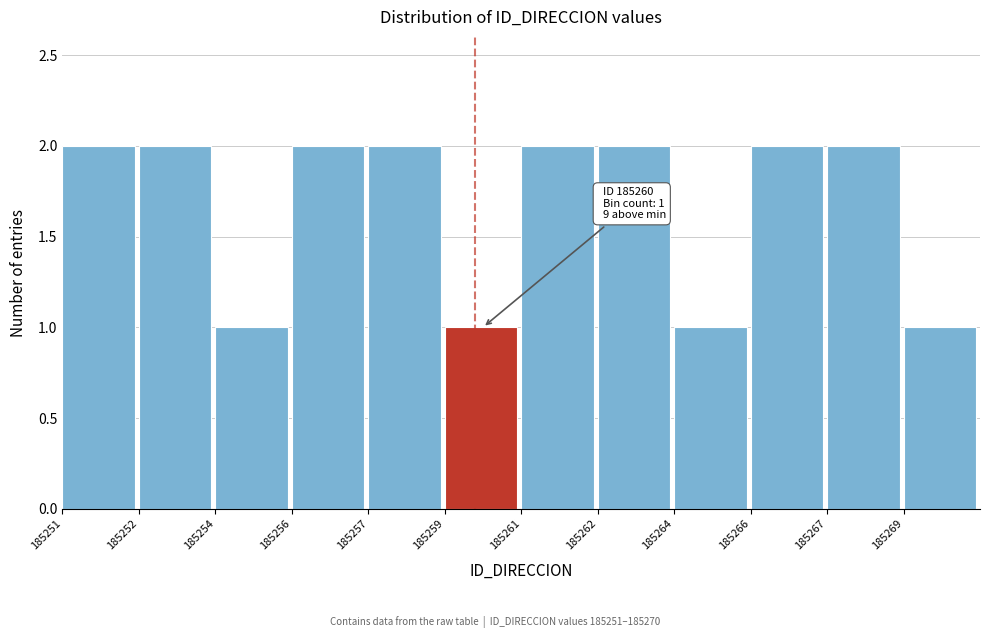

Reading left to right, list all the values displayed in this chart.

2	2	1	2	2	1	2	2	1	2	2	1